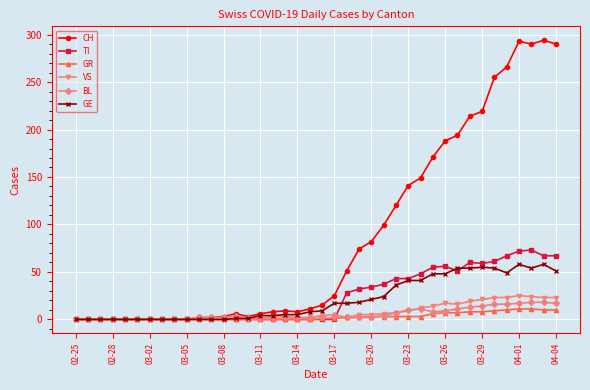

What is the sum of all CH values?

3488